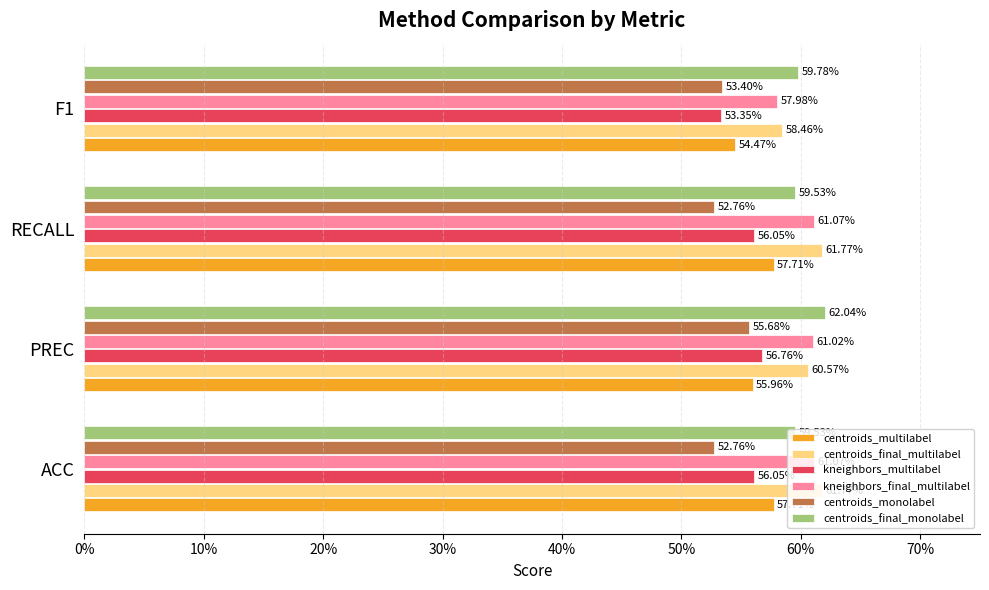

What are all the series names shown in the legend?

centroids_multilabel, centroids_final_multilabel, kneighbors_multilabel, kneighbors_final_multilabel, centroids_monolabel, centroids_final_monolabel